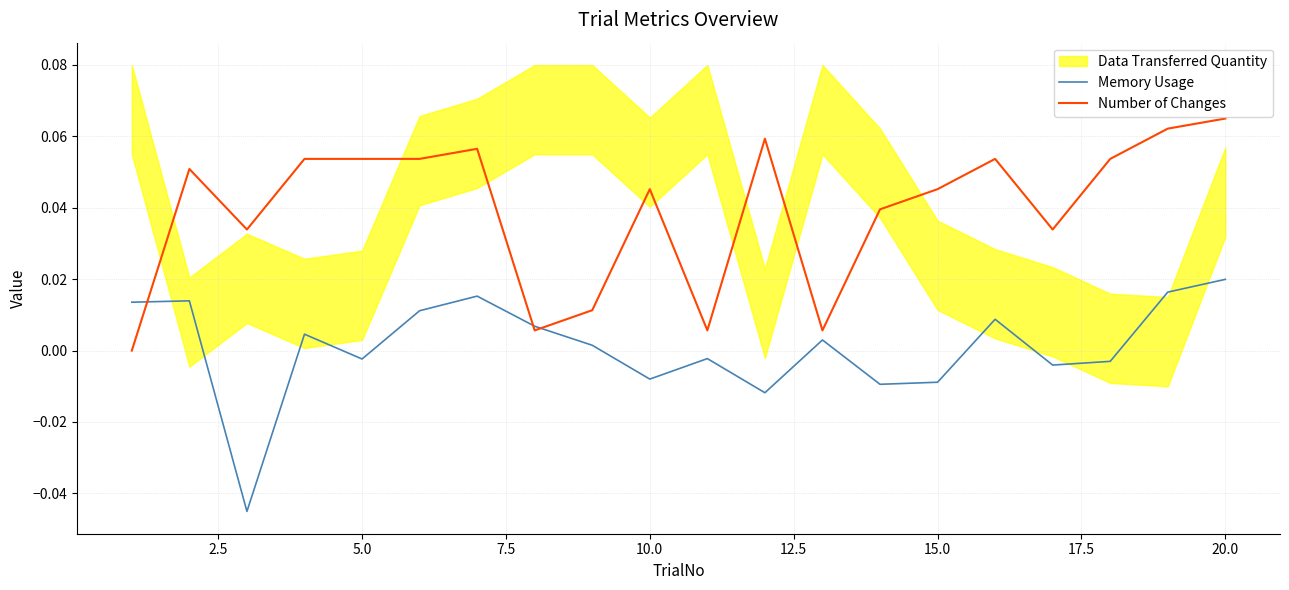

Which category has the highest value in the Number of Changes series?

20.0